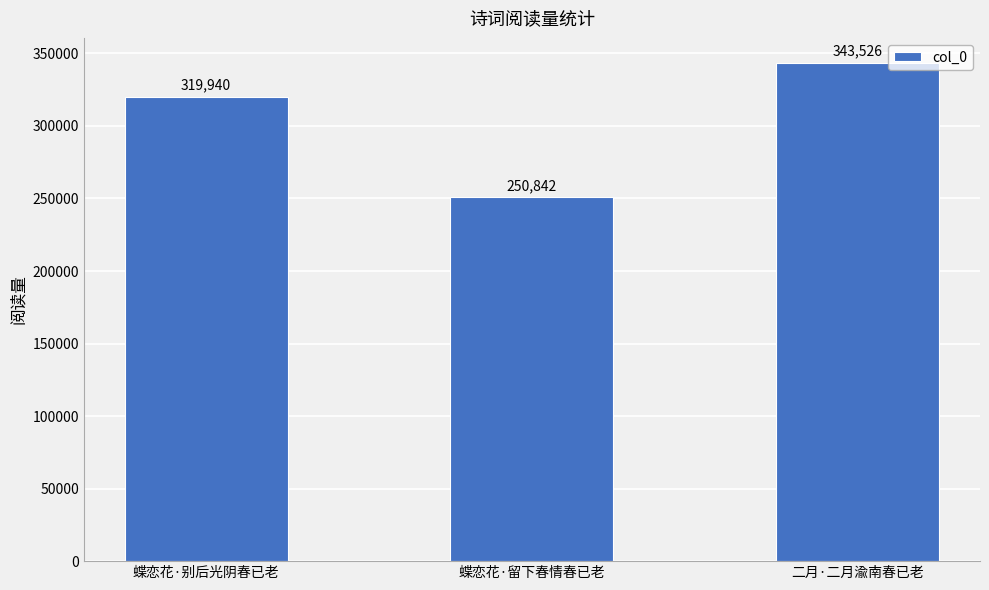

At which label is the value closest to 297184?

蝶恋花·别后光阴春已老